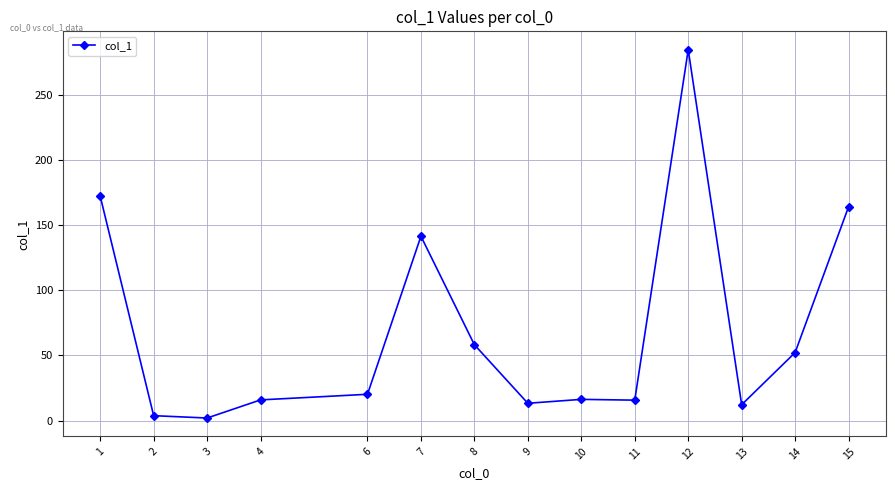

At which category does the chart reach its peak across all series?

12